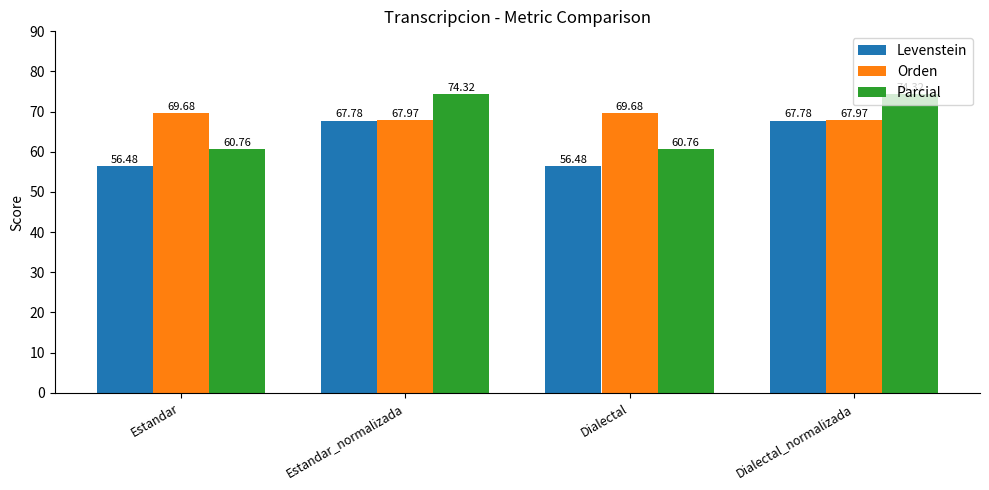

How many data points in Levenstein are less than 67?

2